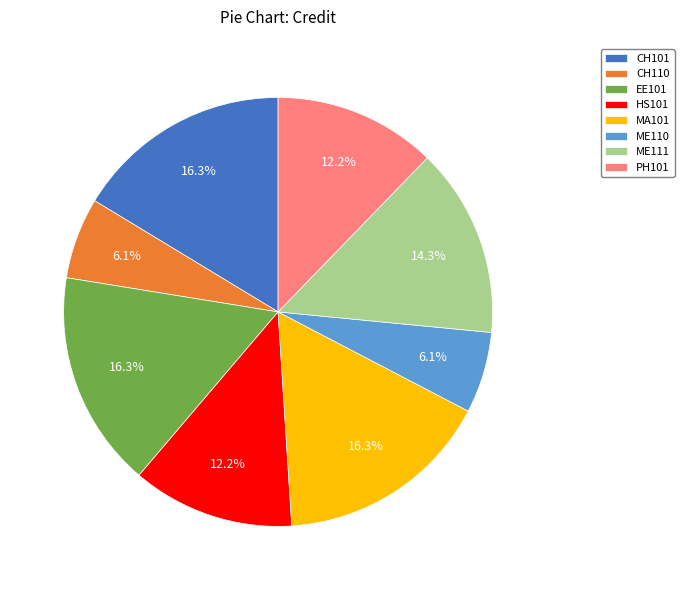

How many slices are in this pie chart?

8